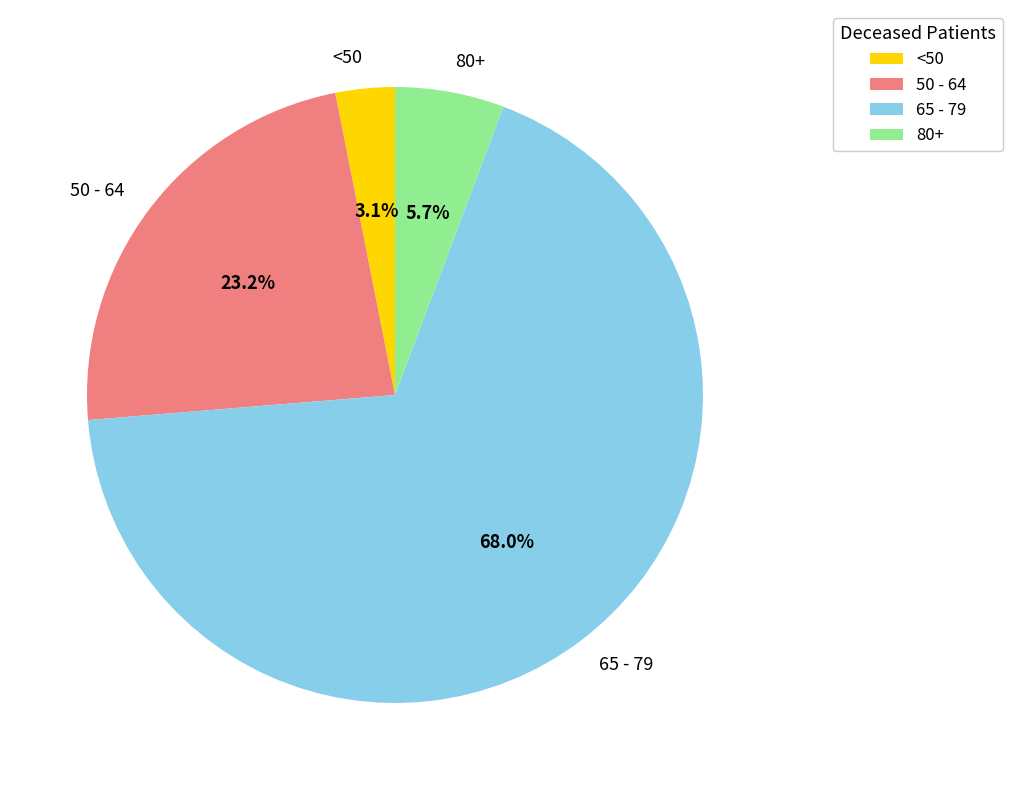

What percentage do 65 - 79 and 50 - 64 together represent?

91.2%